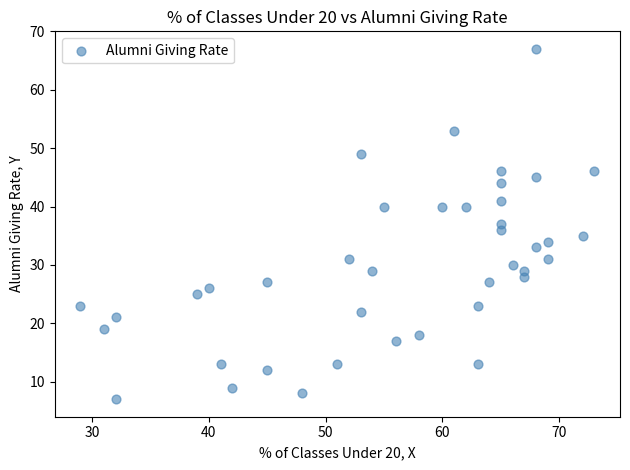

What is the range of X values (max minus min)?

44